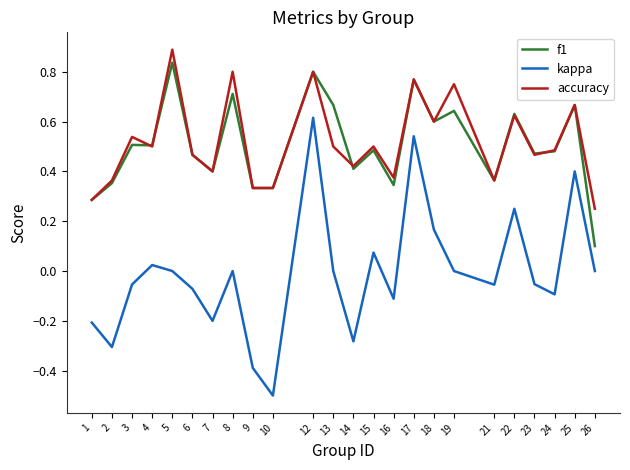

What are all the series names shown in the legend?

f1, kappa, accuracy